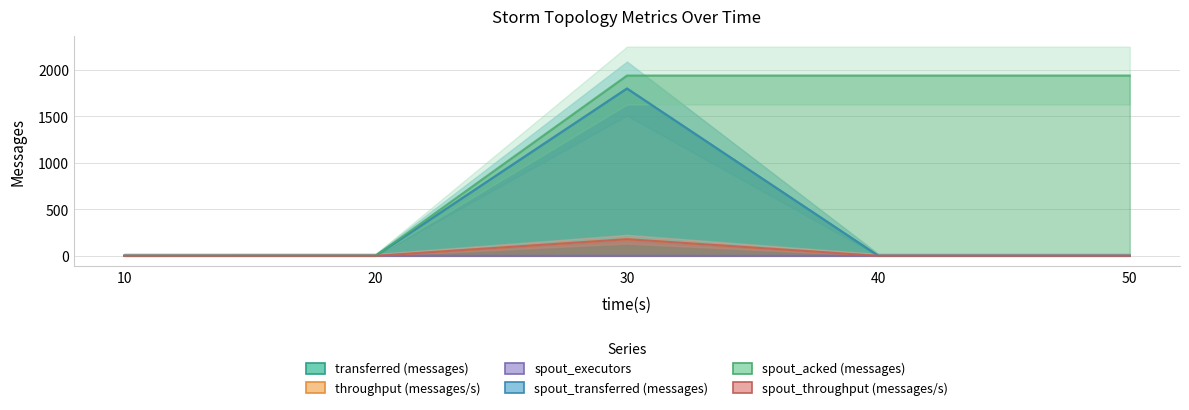

How many lines are shown in the chart?

6